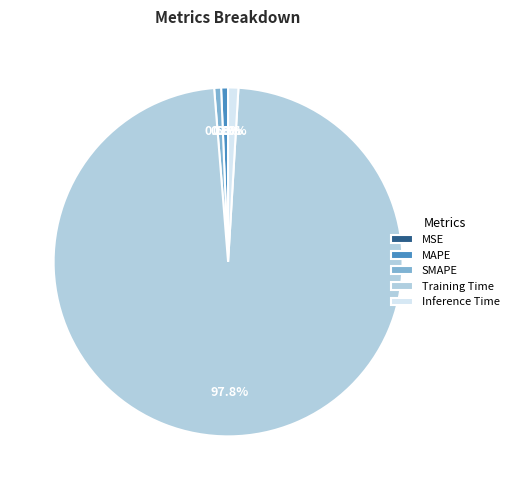

Does Training Time represent more than half of the total?

Yes